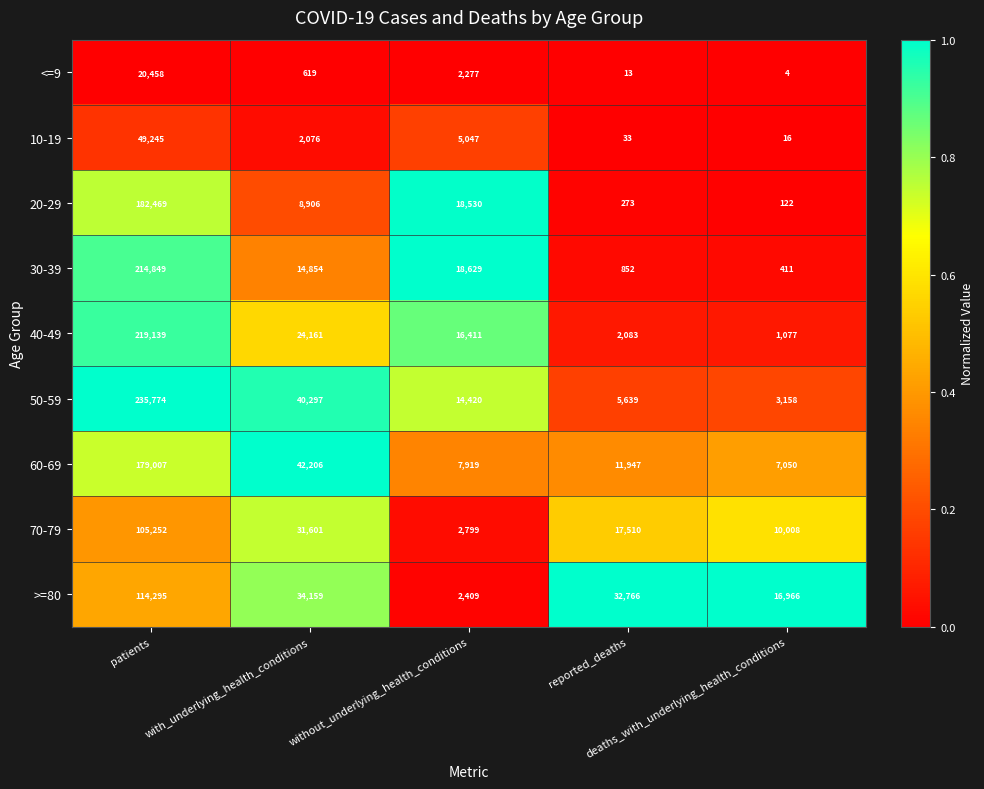

List the series in order of their peak value, lowest first.

<=9, 10-19, 70-79, >=80, 60-69, 20-29, 30-39, 40-49, 50-59